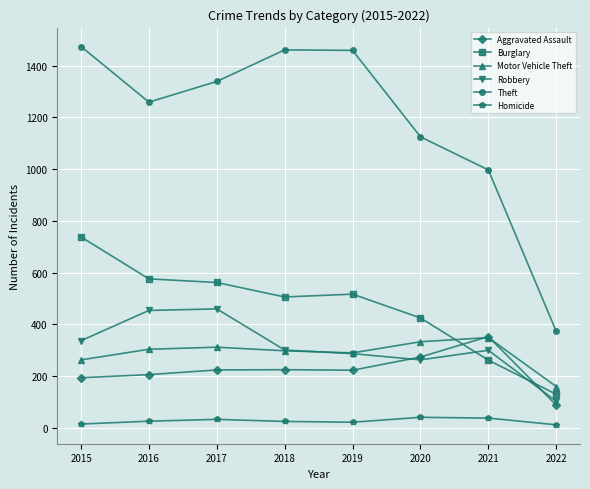

True or false: Motor Vehicle Theft has a value of 49 at 2022.

False